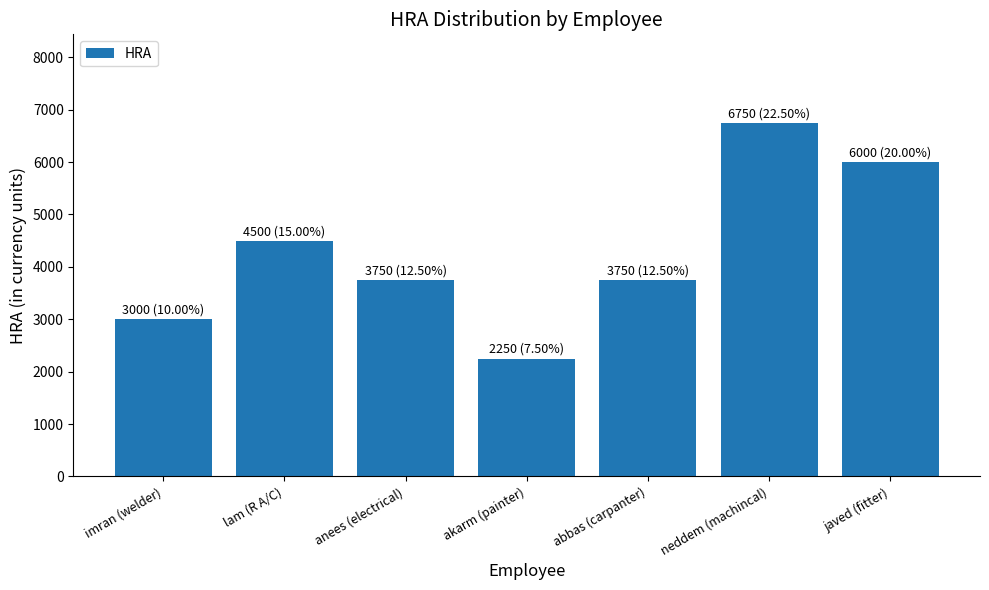

Which has a higher value, lam (R A/C) or abbas (carpanter)?

lam (R A/C)